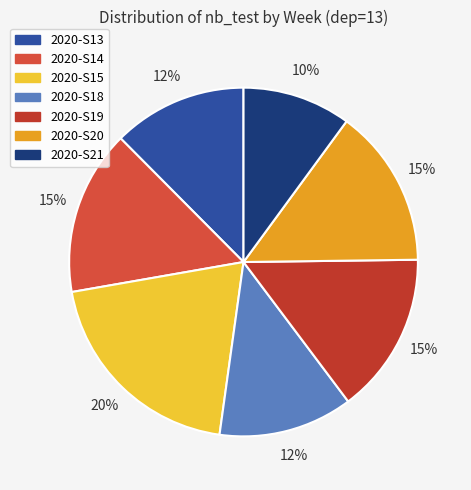

True or false: 2020-S19 accounts for 15% of the total.

True